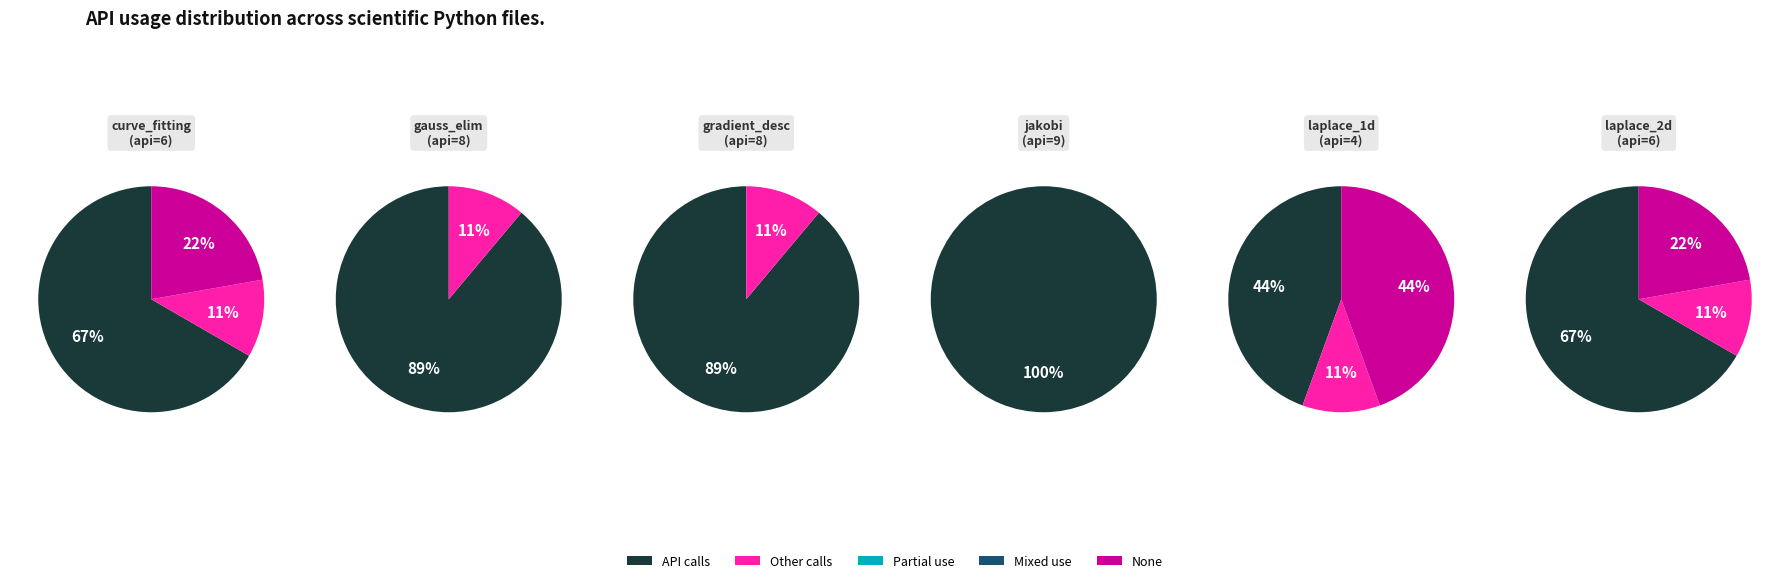

Does scientific/jakobi_method.py account for over 50% of the chart?

No